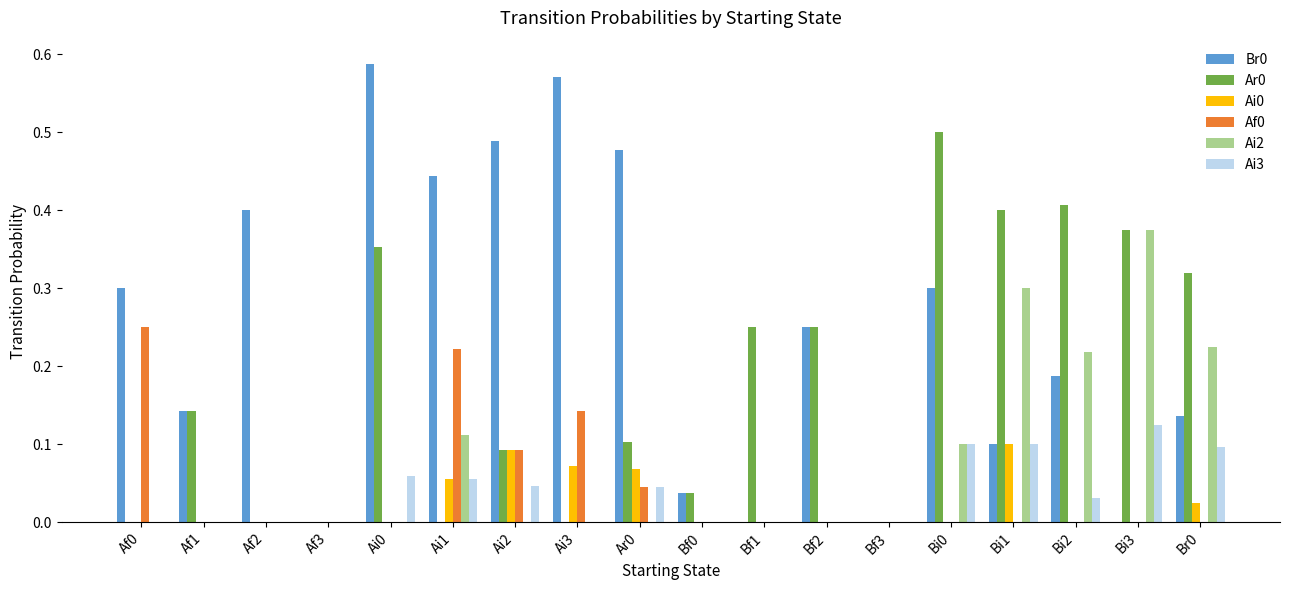

The value of Af0 at Bi3 is 0.1. True or false?

False